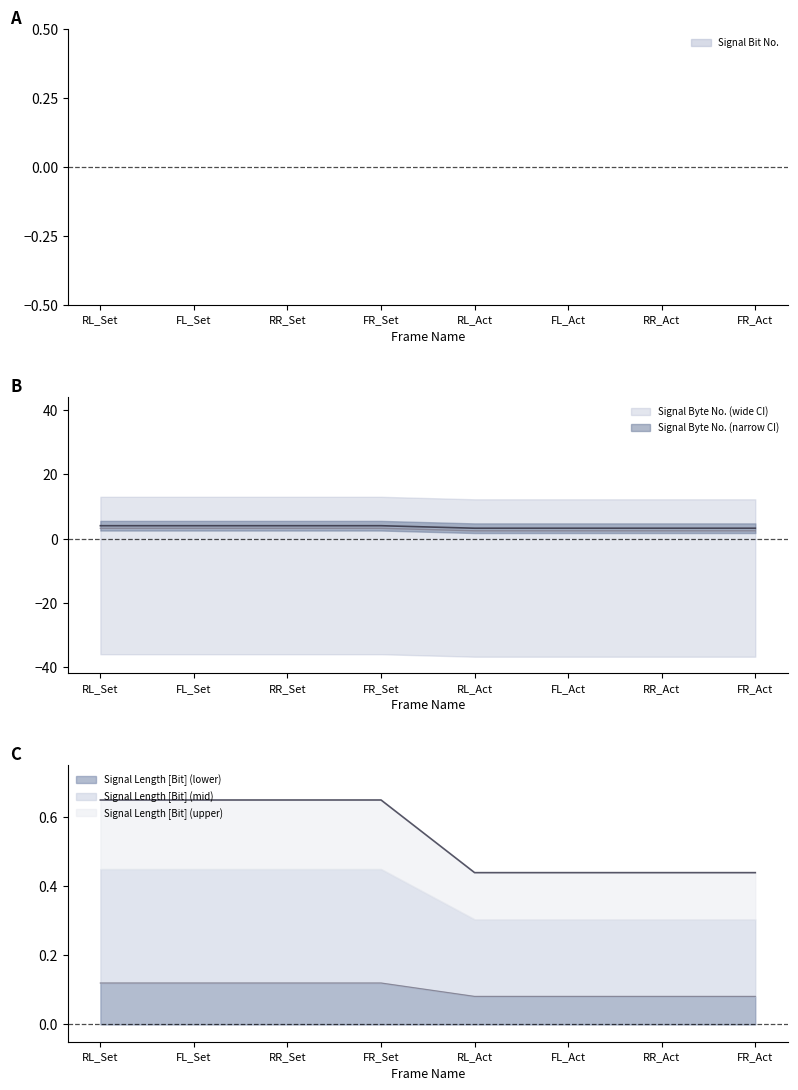

List the series in order of their peak value, lowest first.

Signal Bit No., Signal Length [Bit], Signal Byte No.